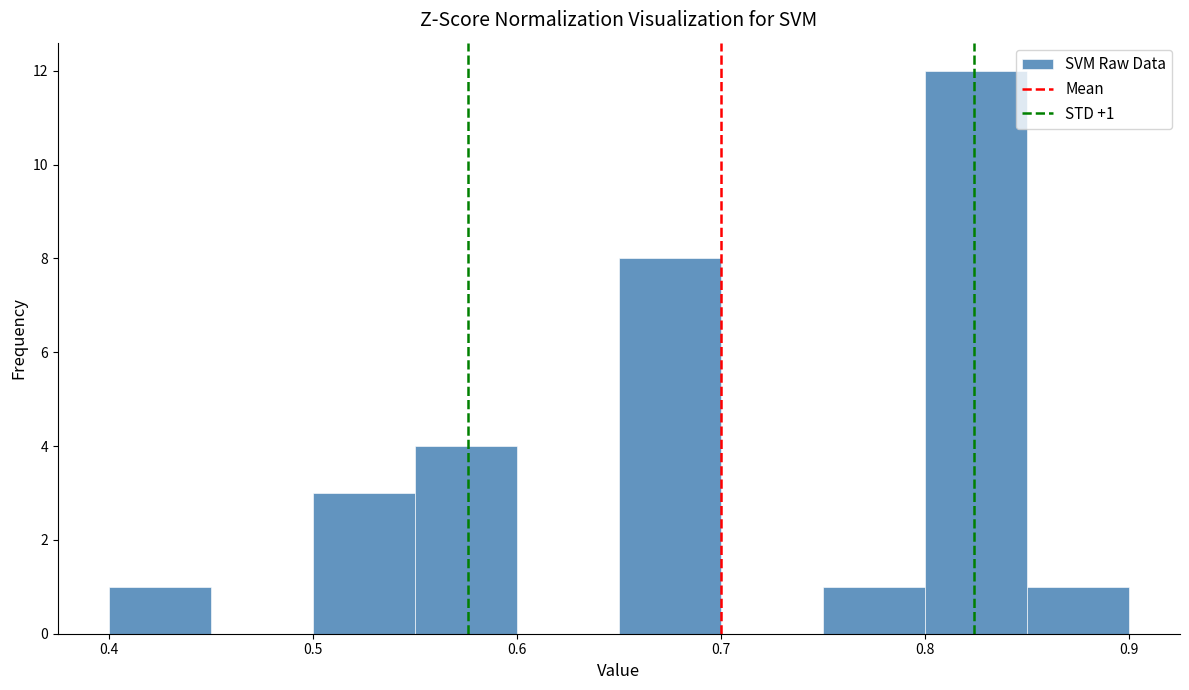

Which range on the x-axis has the tallest bar?

0.80 to 0.85